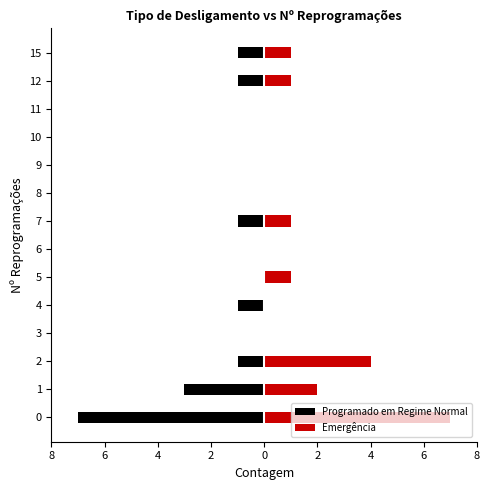

How many bars are there in each group?

2